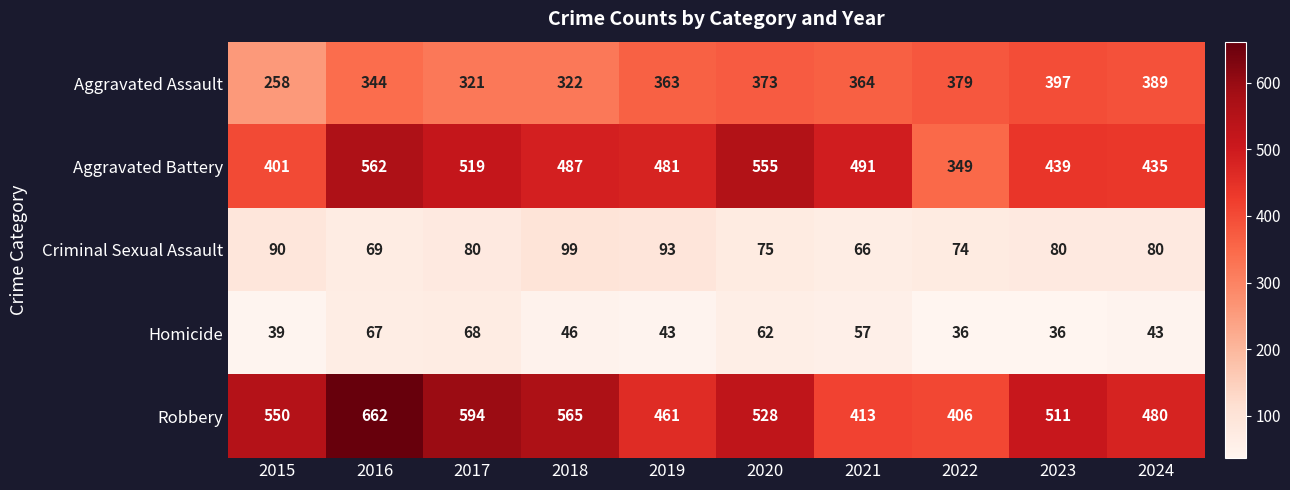

Between 2016 and 2017, which series saw the biggest shift?

Robbery